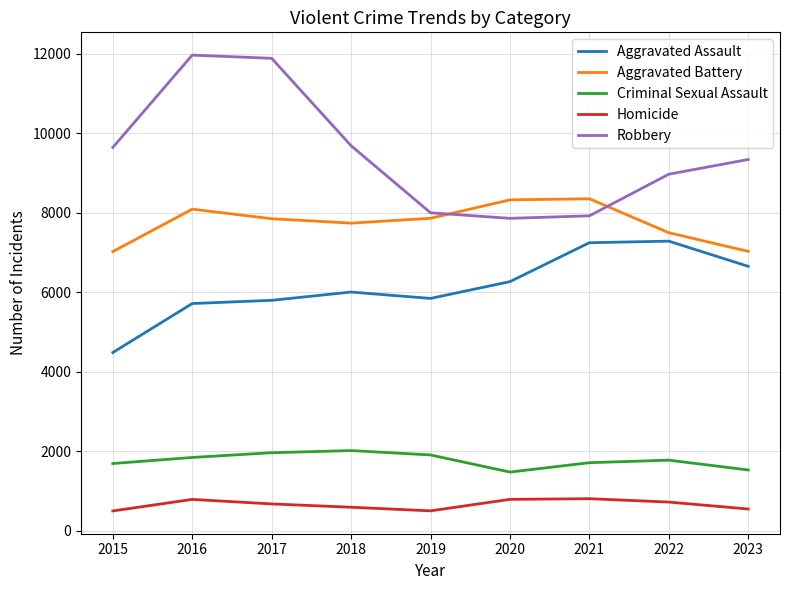

True or false: Criminal Sexual Assault and Robbery cross at least once.

False